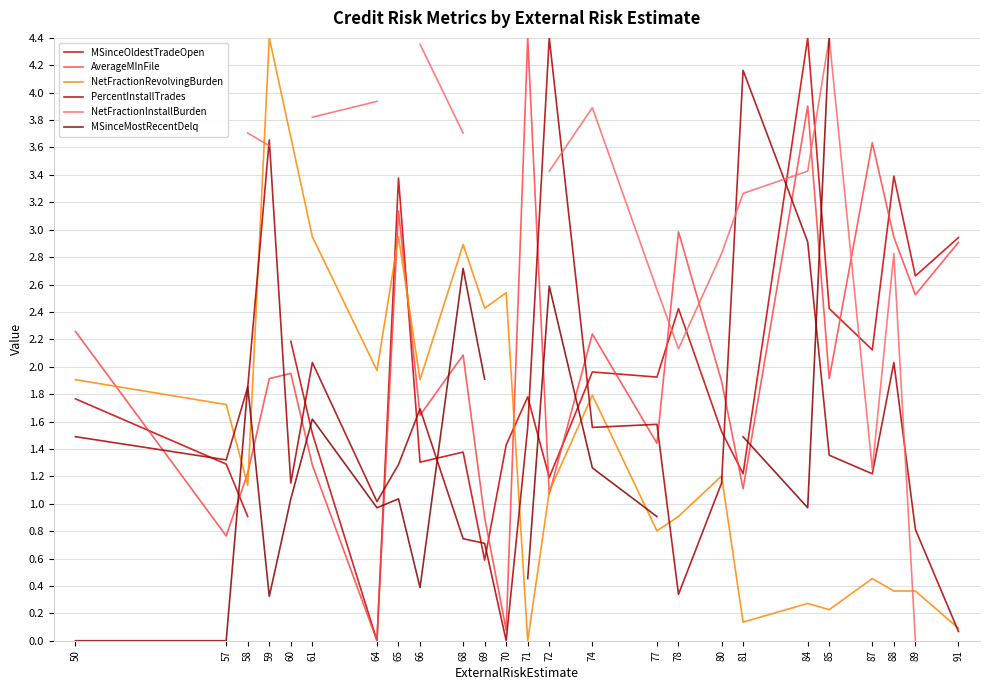

Where do PercentInstallTrades and MSinceOldestTradeOpen first cross each other?

50 and 57